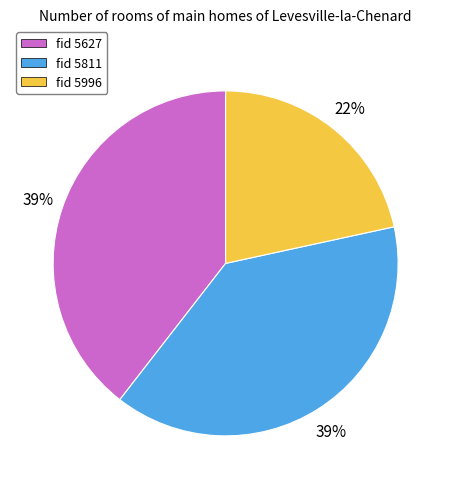

To the nearest percent, what is the average slice percentage?

33%